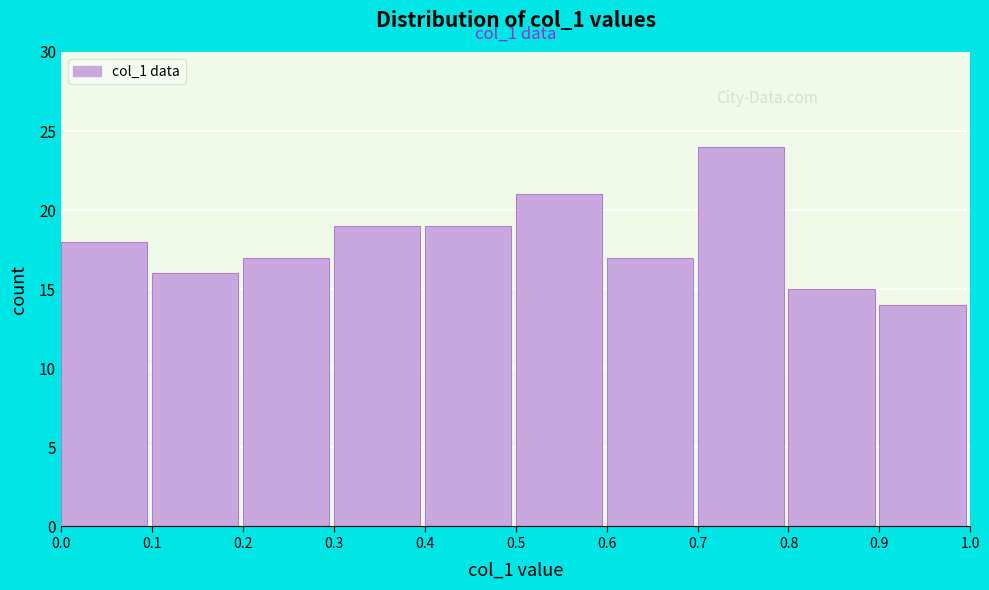

Over which range of the x-axis is the bar tallest?

0.7 to 0.8